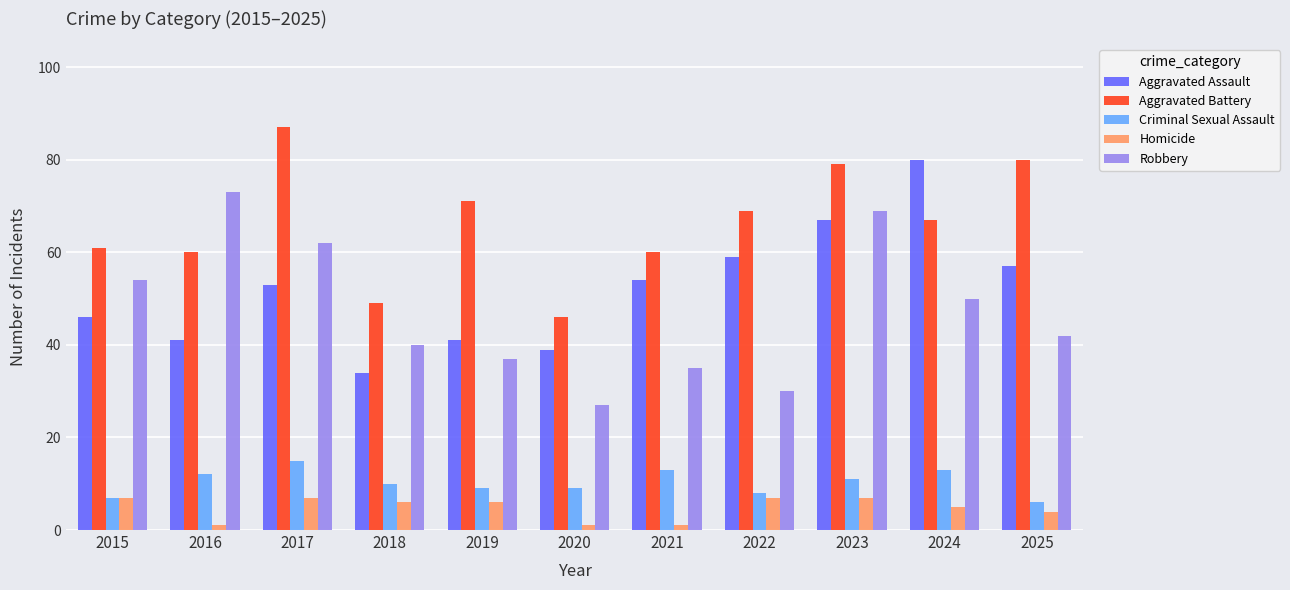

Reading left to right, what are all the values shown in this chart?

Aggravated Assault: 46	41	53	34	41	39	54	59	67	80	57
Aggravated Battery: 61	60	87	49	71	46	60	69	79	67	80
Criminal Sexual Assault: 7	12	15	10	9	9	13	8	11	13	6
Homicide: 7	1	7	6	6	1	1	7	7	5	4
Robbery: 54	73	62	40	37	27	35	30	69	50	42